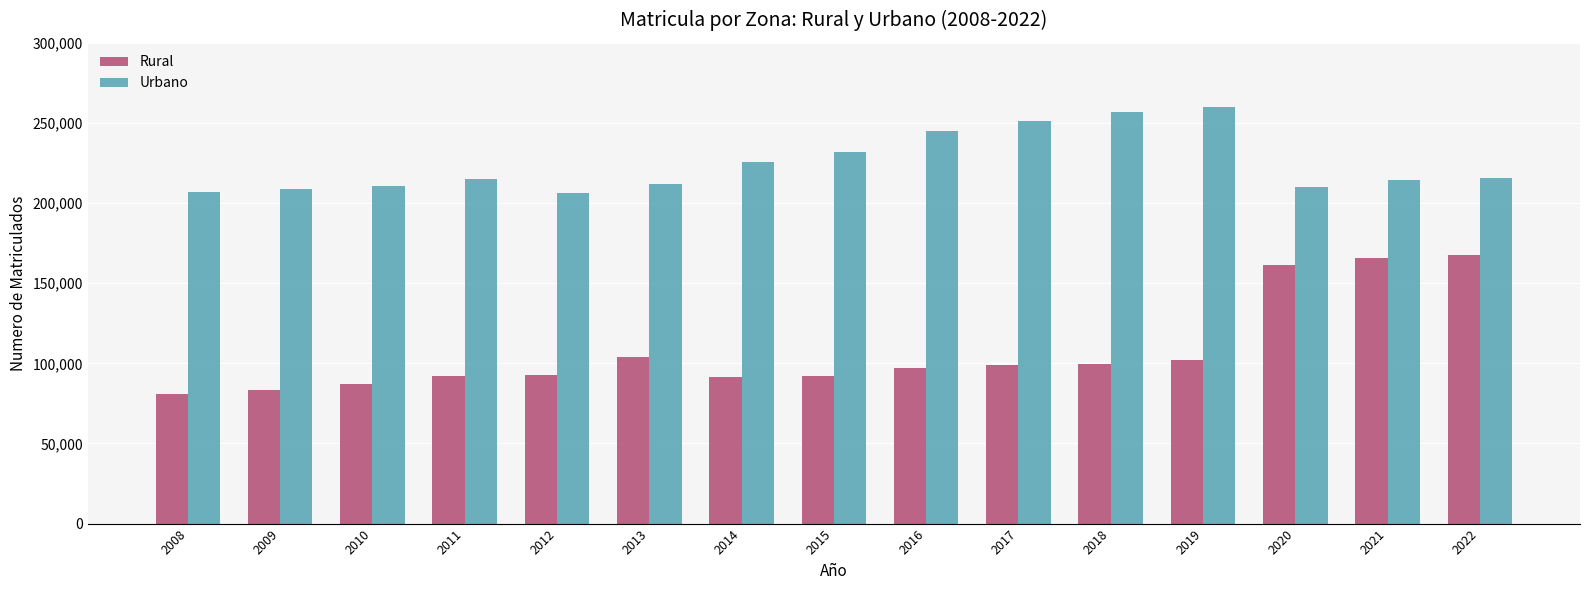

What is the highest value of the Rural series?

167455